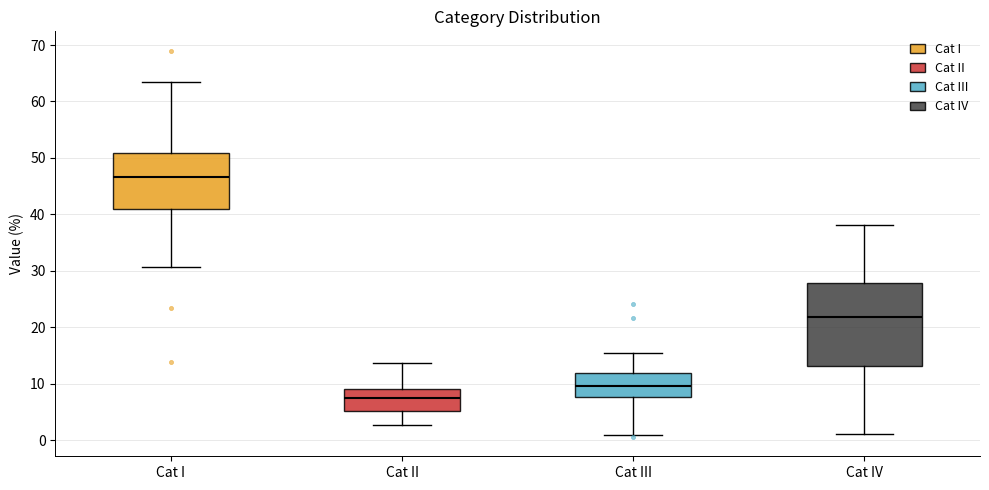

Which box has the highest median line?

Cat I